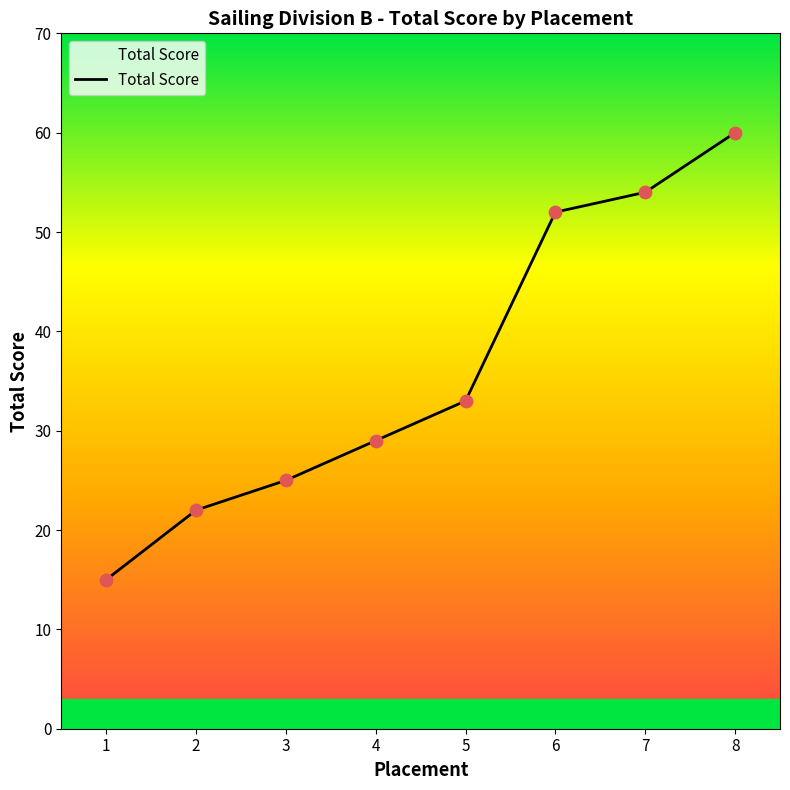

Approximately how many times larger is the value at 8 compared to 7?

1.1